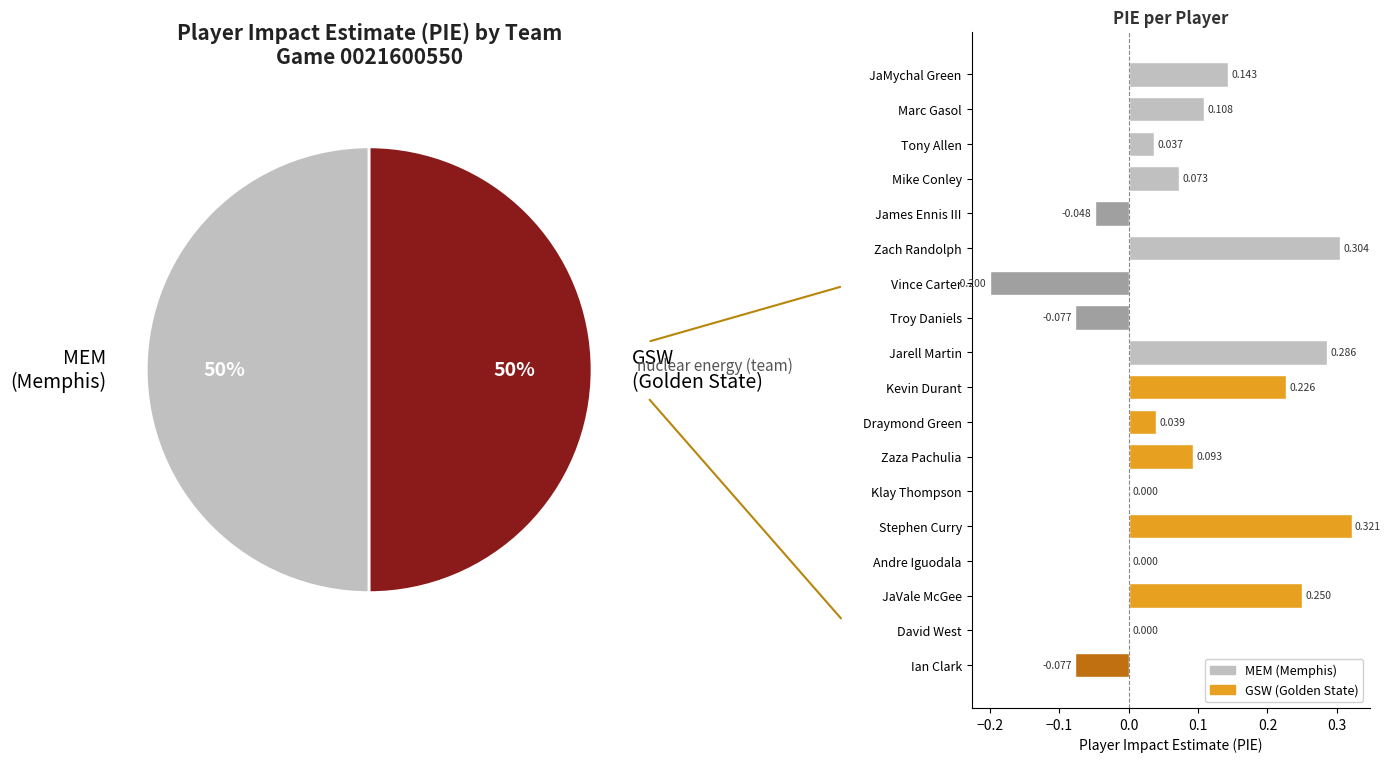

Is Ian Clark the majority of the pie?

No